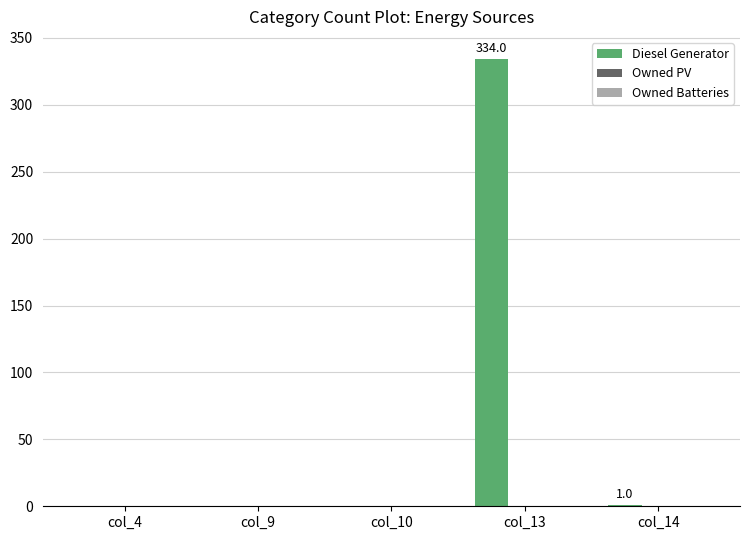

Is it true that the value at col_4 is 0.0?

True